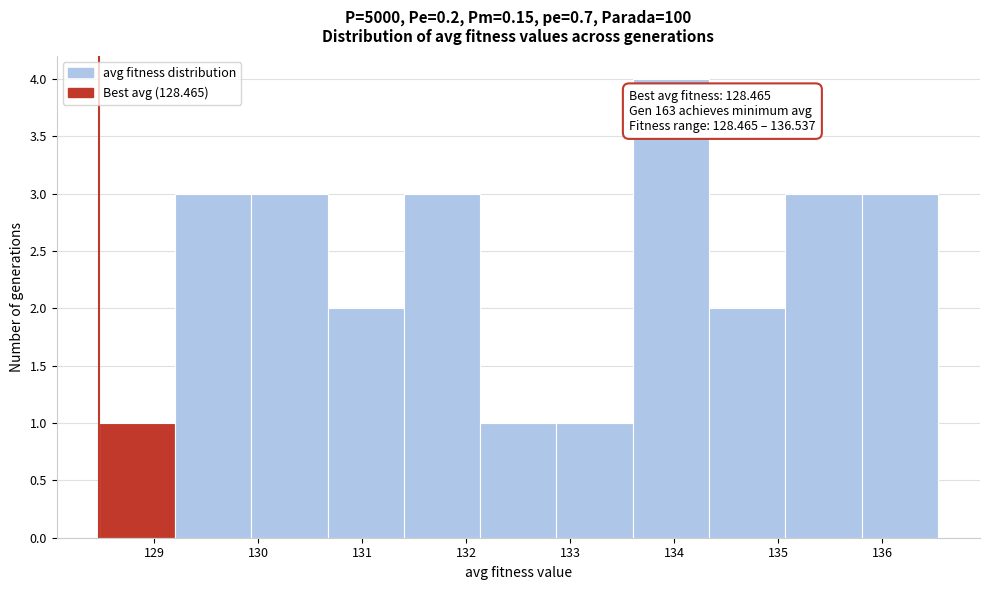

Which range on the x-axis has the tallest bar?

133.6 to 134.3